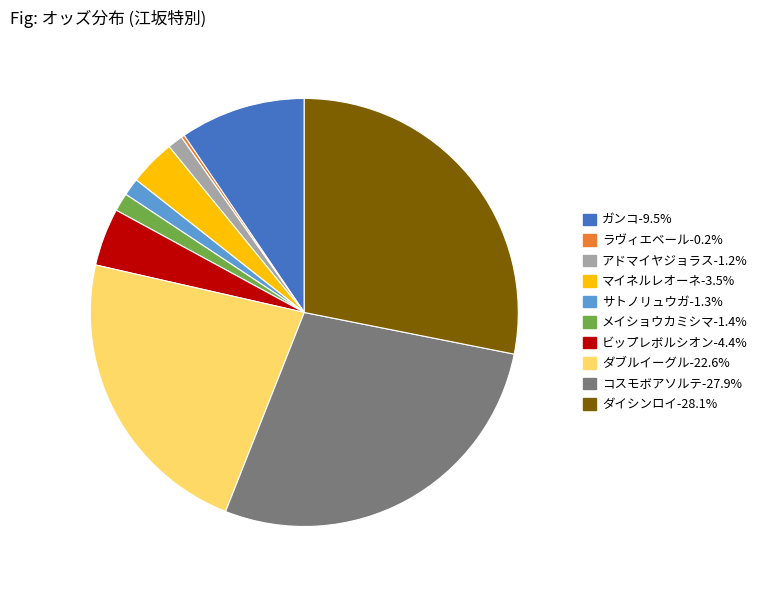

Is there any slice that represents more than half of the pie?

No